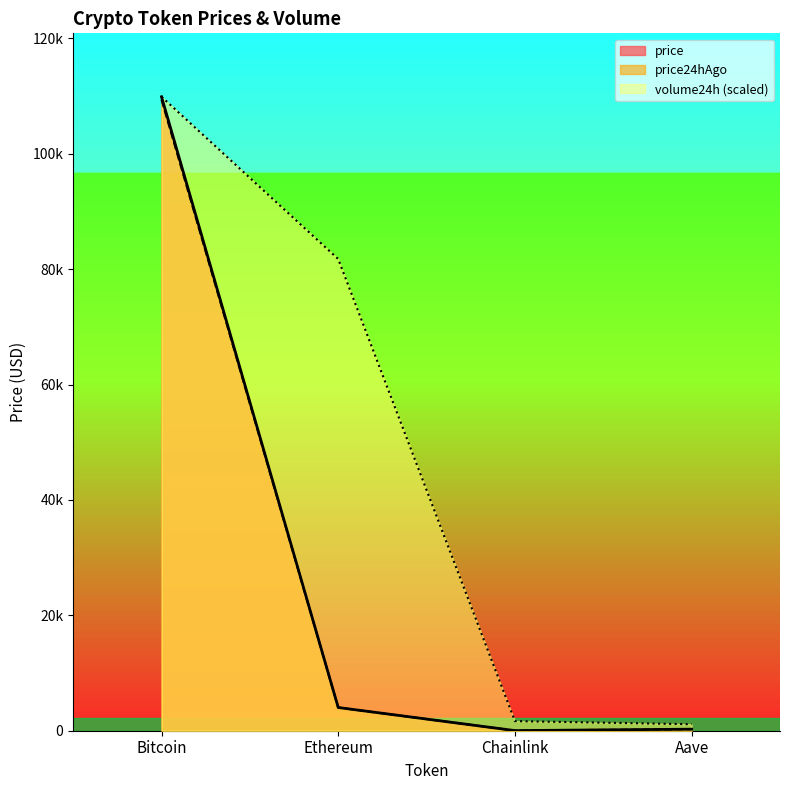

What is the sum of all price values?

114193.4